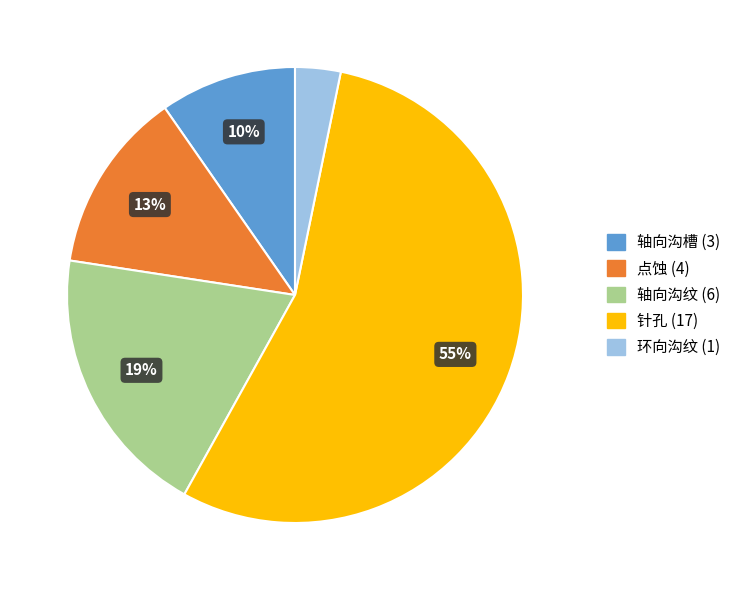

Which category has the biggest portion of the pie?

针孔